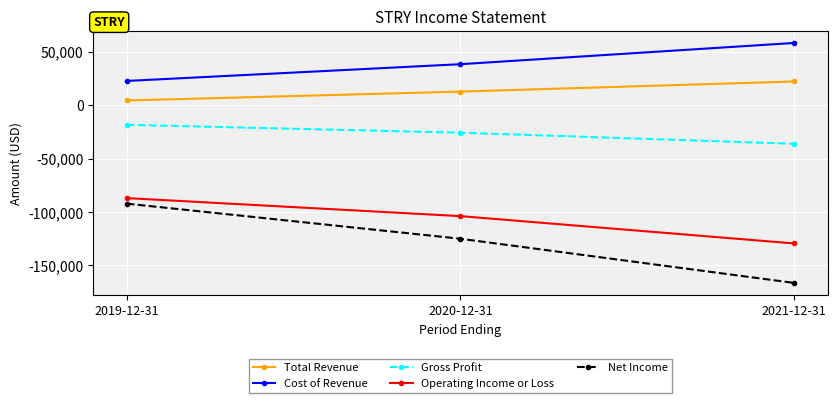

Reading left to right, what are all the values shown in this chart?

Total Revenue: 2019-12-31=4500	2020-12-31=12800	2021-12-31=22300
Cost of Revenue: 2019-12-31=22800	2020-12-31=38500	2021-12-31=58400
Gross Profit: 2019-12-31=-18300	2020-12-31=-25700	2021-12-31=-36100
Operating Income or Loss: 2019-12-31=-87000	2020-12-31=-103900	2021-12-31=-129500
Net Income: 2019-12-31=-92200	2020-12-31=-125100	2021-12-31=-166500